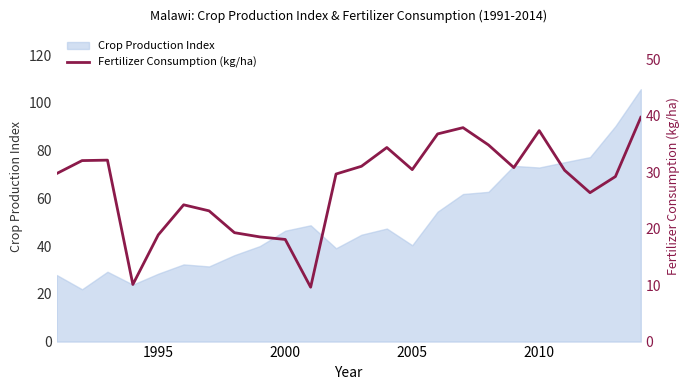

Does the chart display data point markers on the line(s)?

No